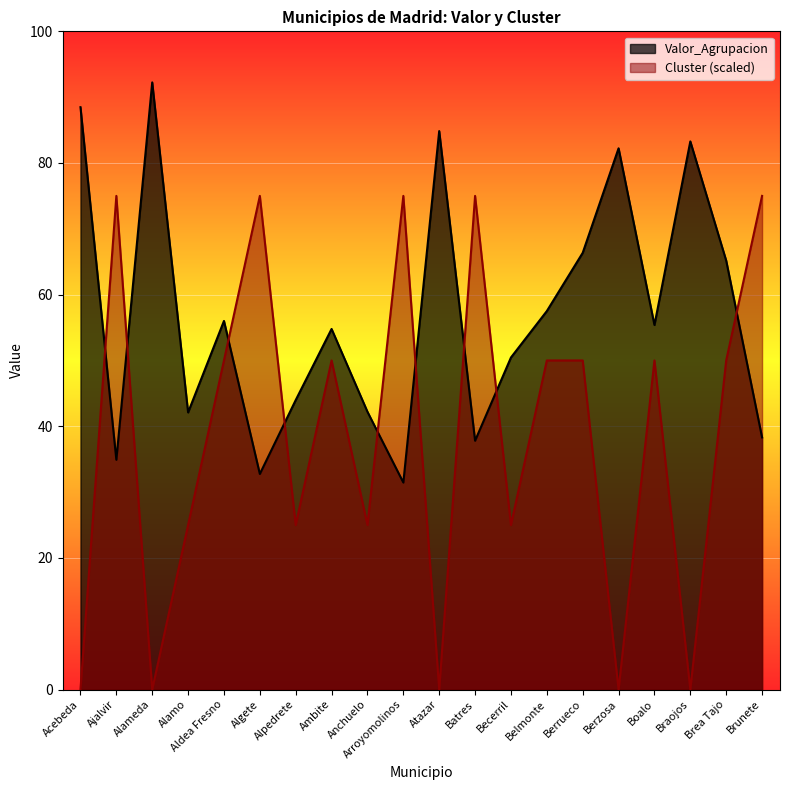

Reading left to right, extract all data points from this chart.

Valor_Agrupacion: Acebeda=88.5	Ajalvir=34.9	Alameda=92.2	Alamo=42.1	Aldea Fresno=56.0	Algete=32.8	Alpedrete=44.0	Ambite=54.8	Anchuelo=42.2	Arroyomolinos=31.4	Atazar=84.8	Batres=37.8	Becerril=50.4	Belmonte=57.5	Berrueco=66.3	Berzosa=82.2	Boalo=55.4	Braojos=83.3	Brea Tajo=65.2	Brunete=38.3
Cluster: Acebeda=0.0	Ajalvir=75.0	Alameda=0.0	Alamo=25.0	Aldea Fresno=50.0	Algete=75.0	Alpedrete=25.0	Ambite=50.0	Anchuelo=25.0	Arroyomolinos=75.0	Atazar=0.0	Batres=75.0	Becerril=25.0	Belmonte=50.0	Berrueco=50.0	Berzosa=0.0	Boalo=50.0	Braojos=0.0	Brea Tajo=50.0	Brunete=75.0